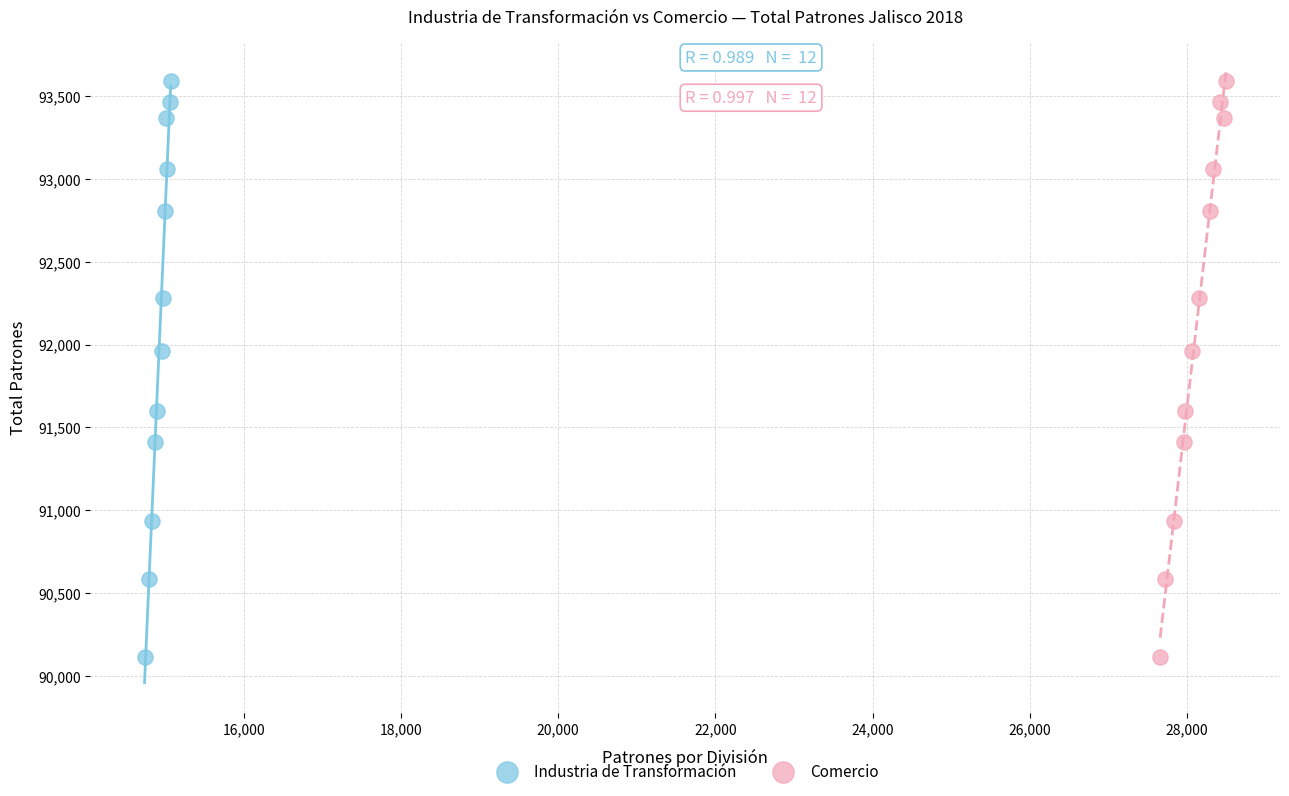

What are all the series names shown in the legend?

Industria de Transformación, Comercio